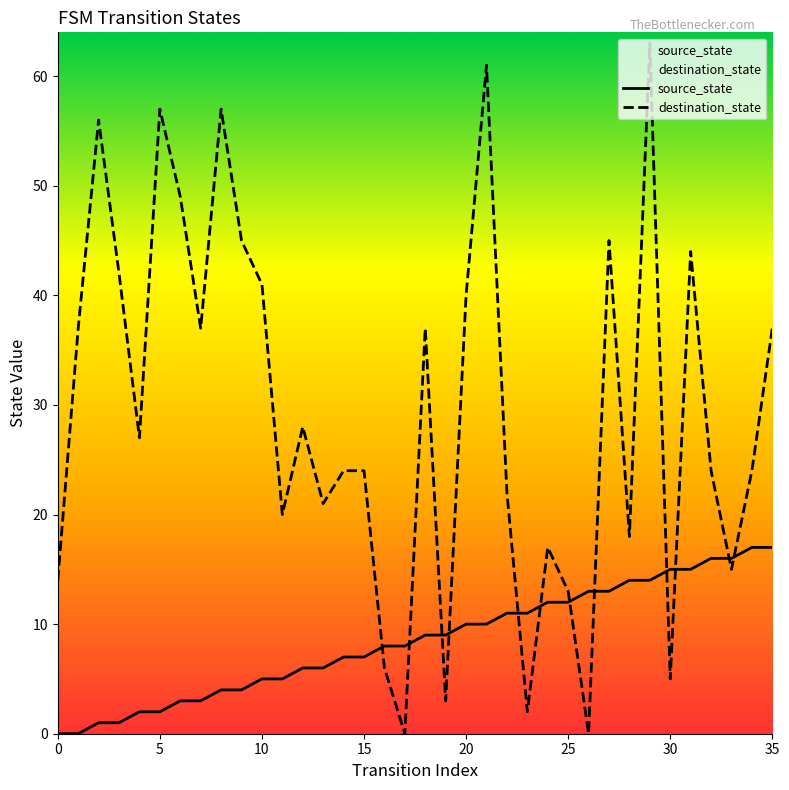

What is the label of the 14th point from the left?

13